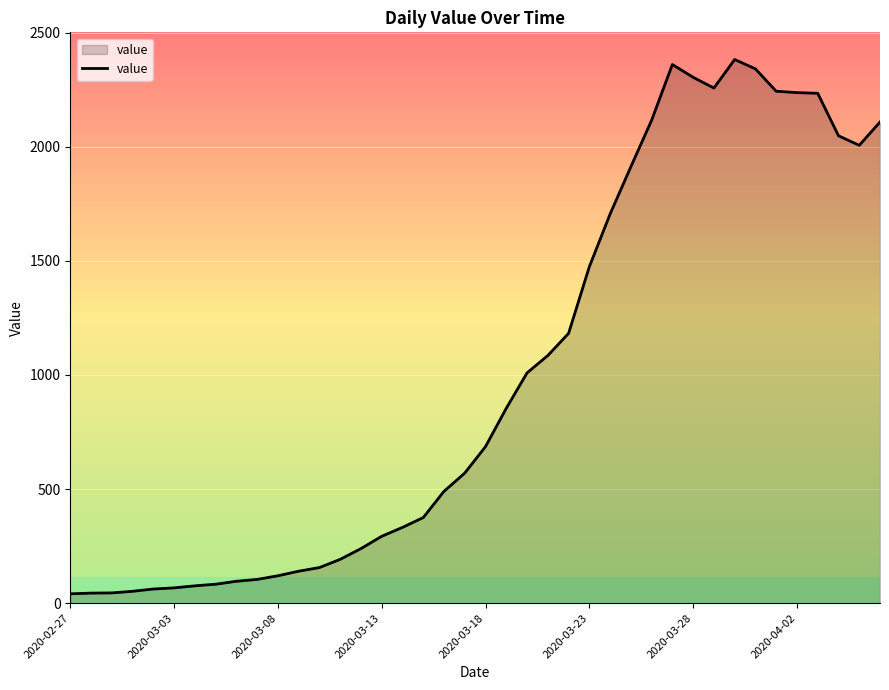

What is the difference between the maximum and minimum values?

2341